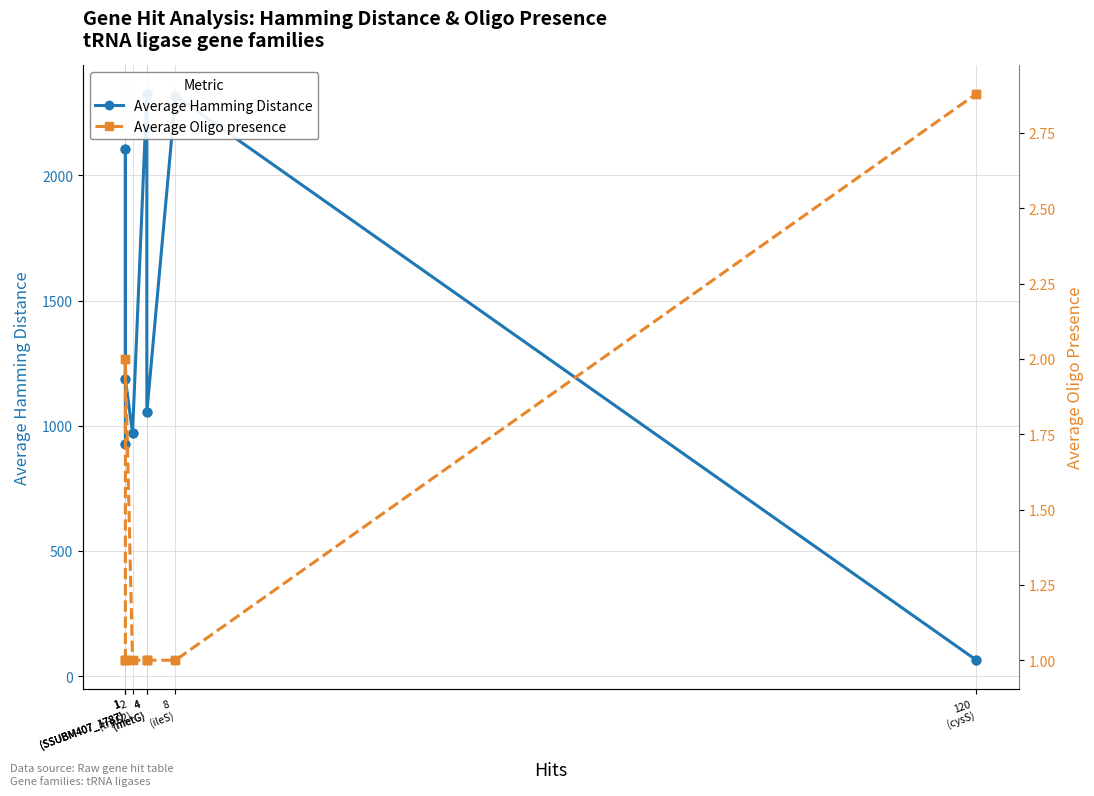

Is the value of Average Oligo presence at 1
(SSUBM407_1787) greater than the value of Average Hamming Distance at 1
(SSUBM407_1787)?

No